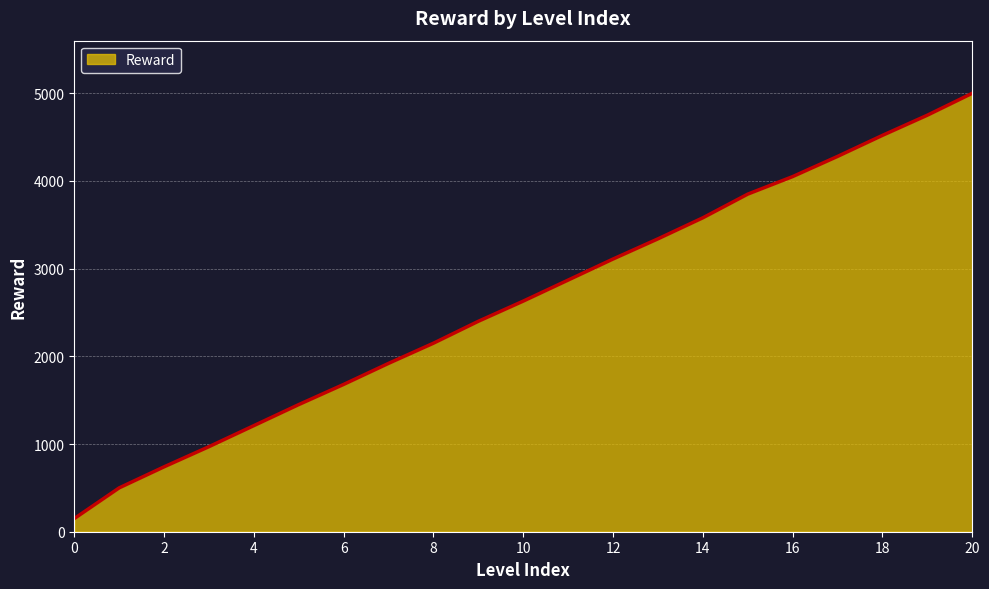

What is the greatest value displayed?

5000